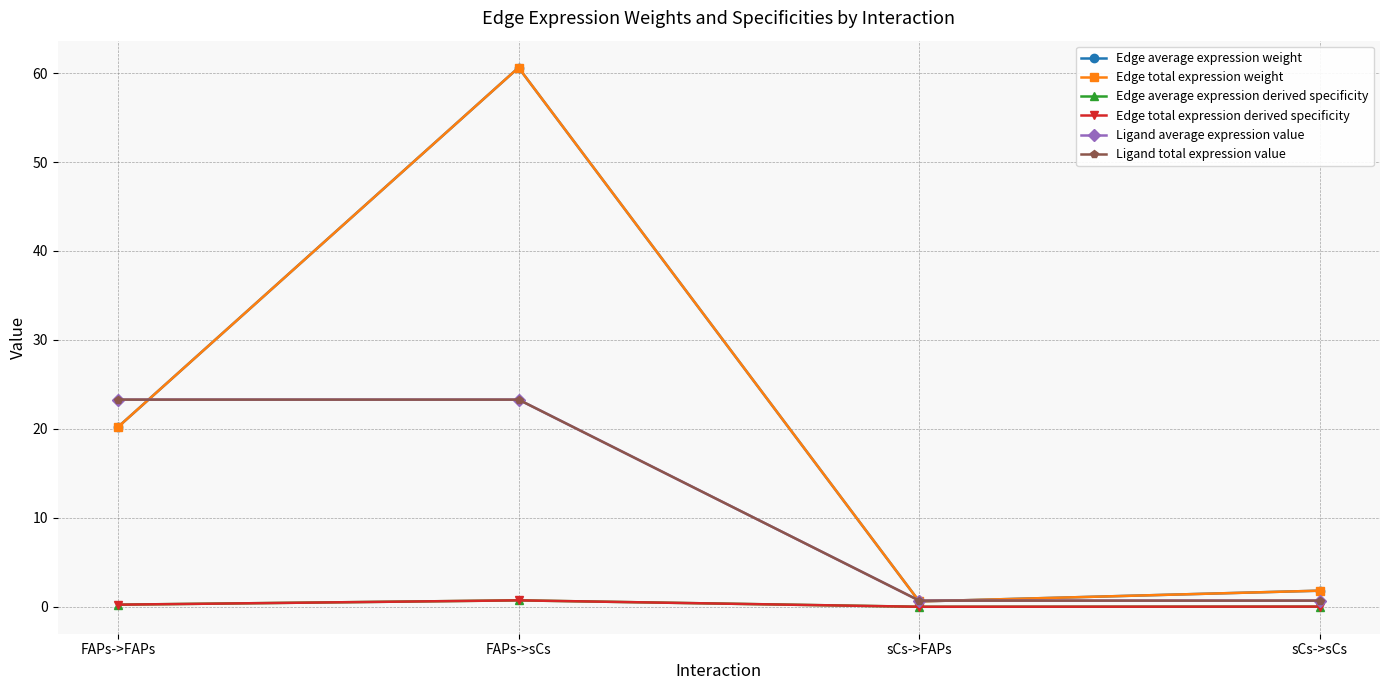

Is this an area chart (filled region under the line)?

No